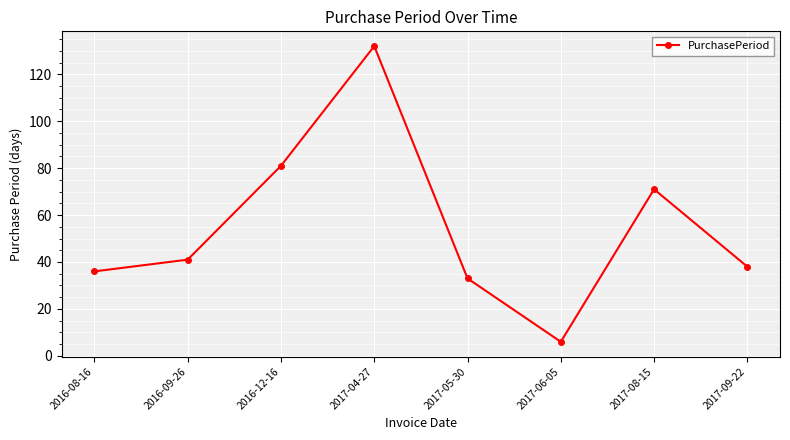

How many series are shown in this chart?

1